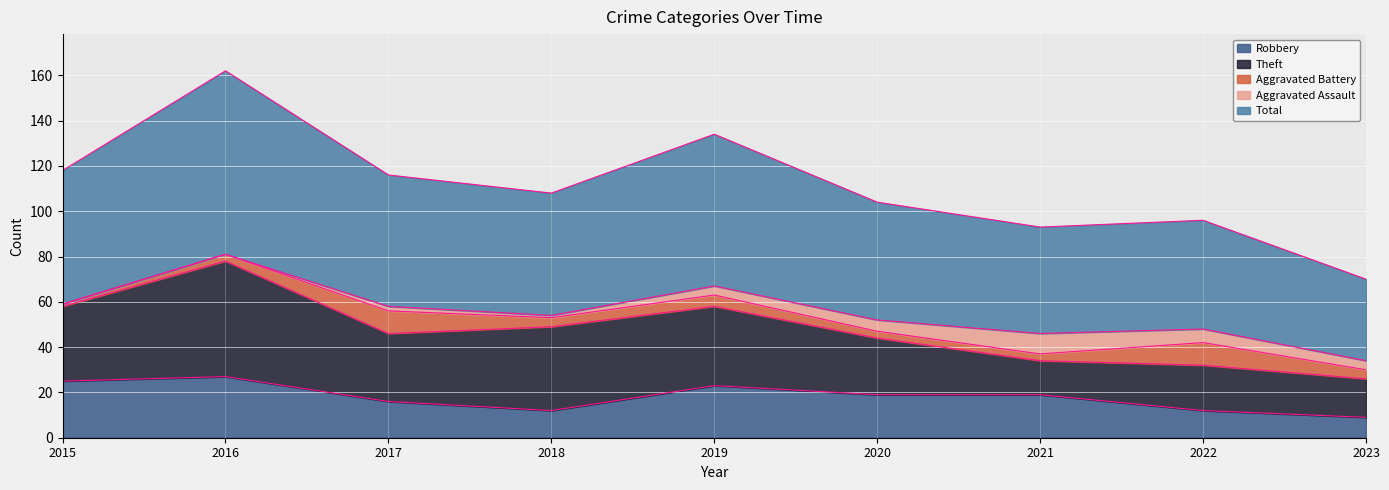

Where is Aggravated Battery nearest to the value 5?

2019